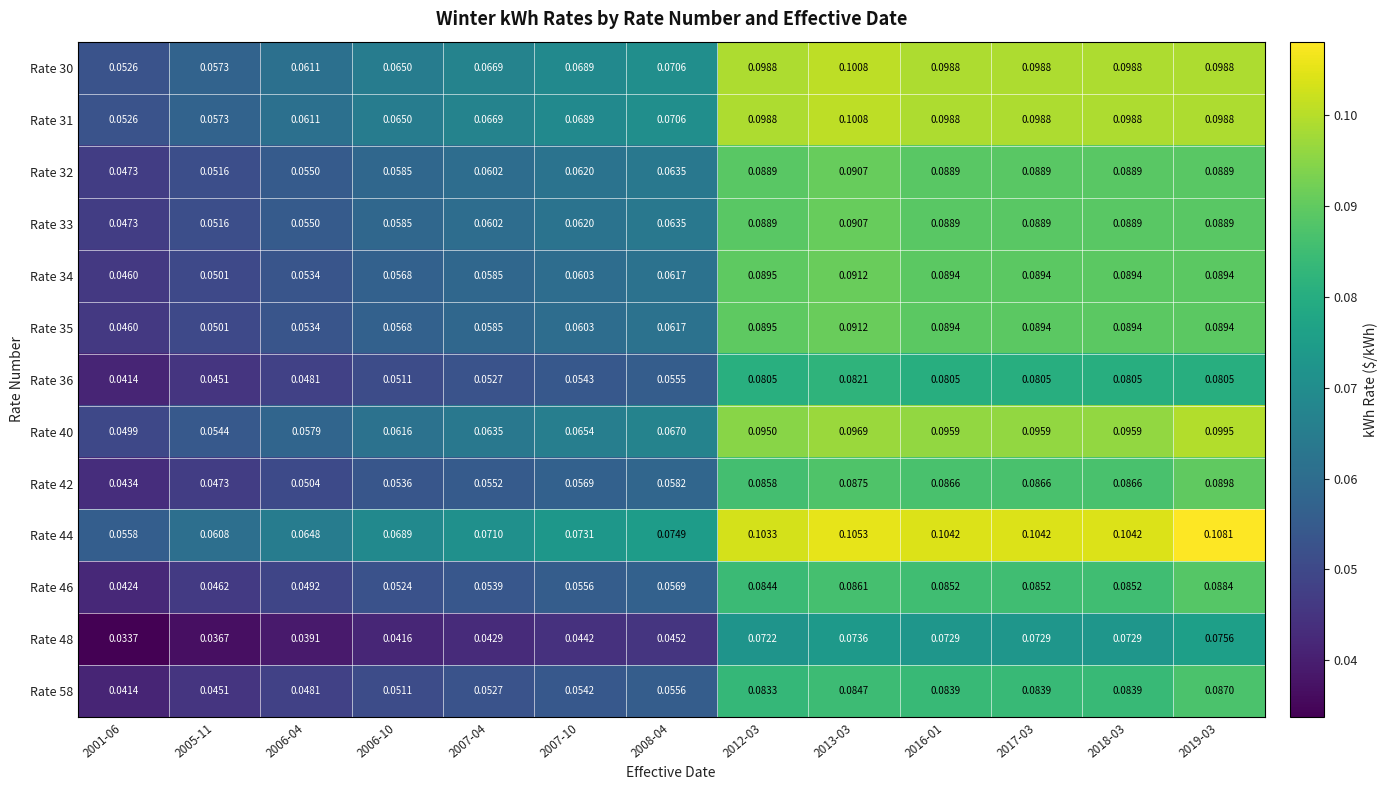

Is the value of Rate 46 at 2008-04 greater than the value of Rate 34 at 2008-04?

No